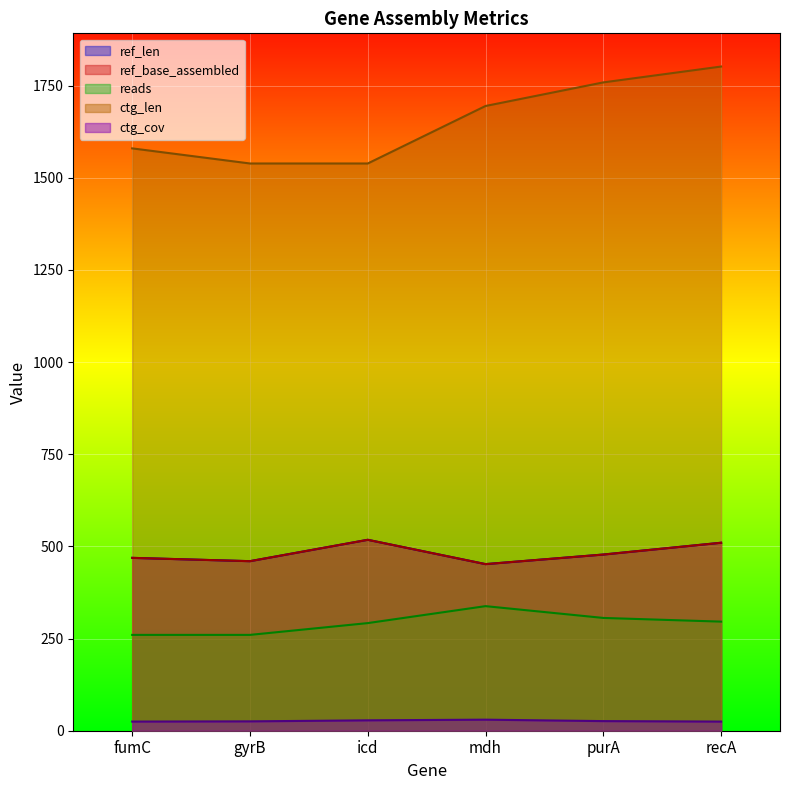

True or false: reads has a value of 260.0 at gyrB.

True